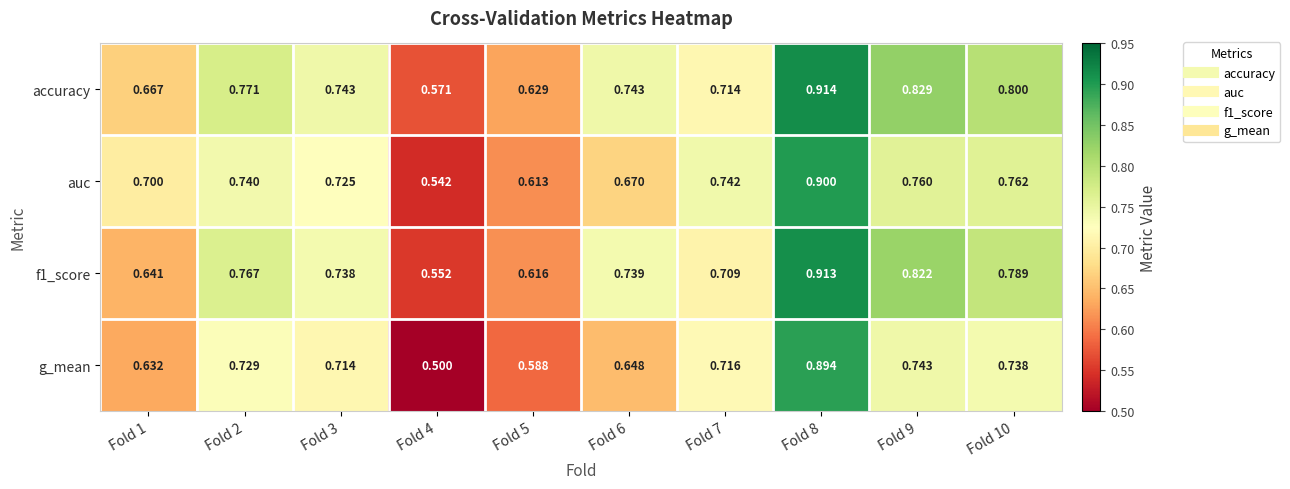

Which series has the largest range (max minus min)?

g_mean